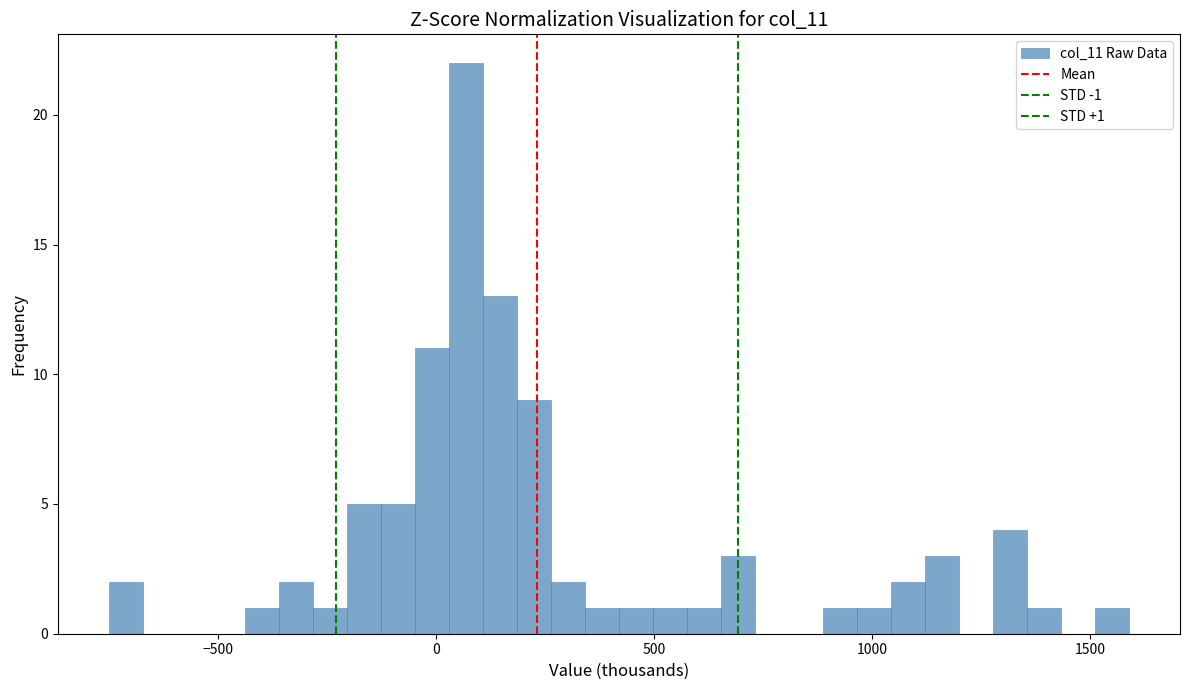

Read against the x-axis, roughly where is the centre of the tallest bar?

50